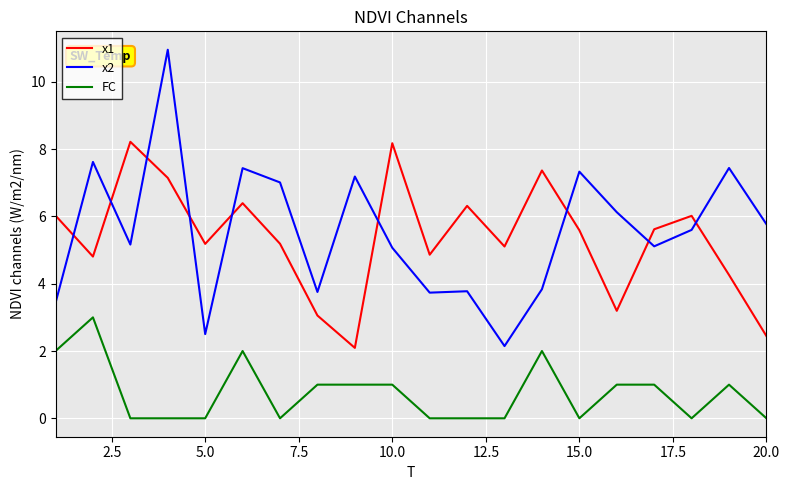

What are all the series names shown in the legend?

x1, x2, FC